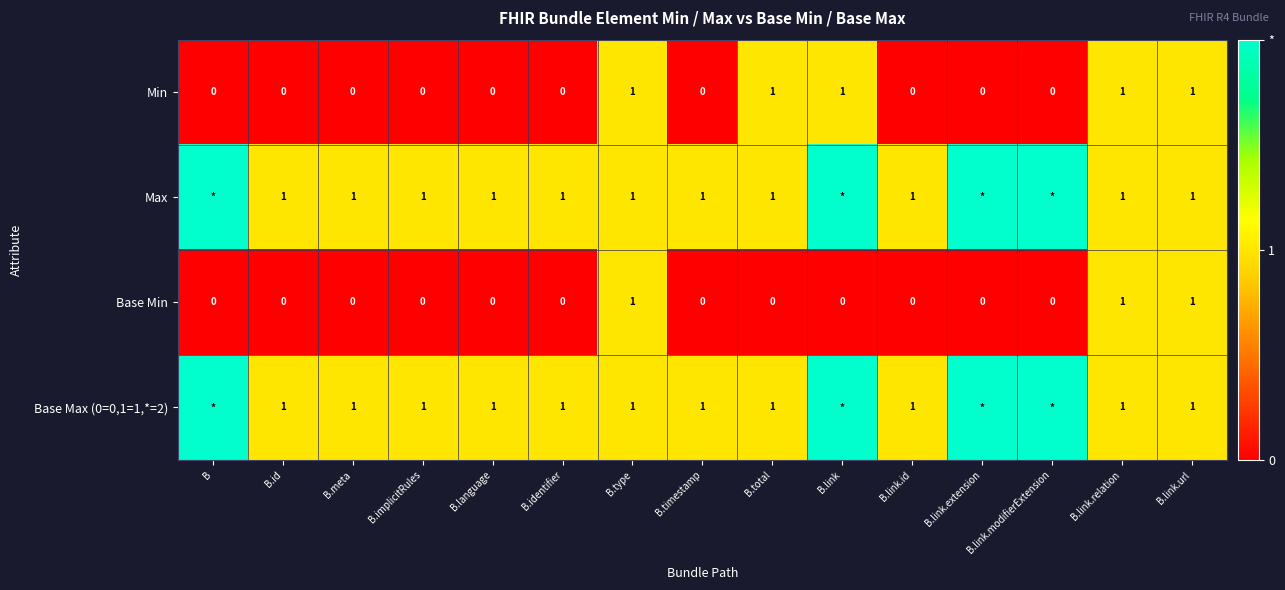

What is the greatest value displayed?

2